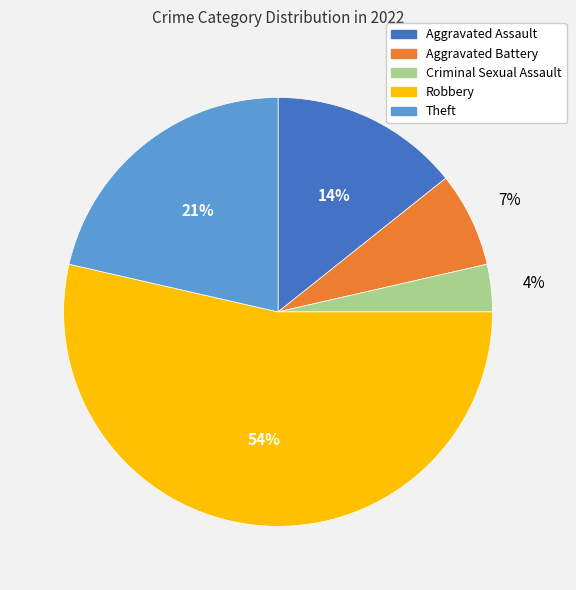

What is the smallest slice in the pie chart?

Criminal Sexual Assault